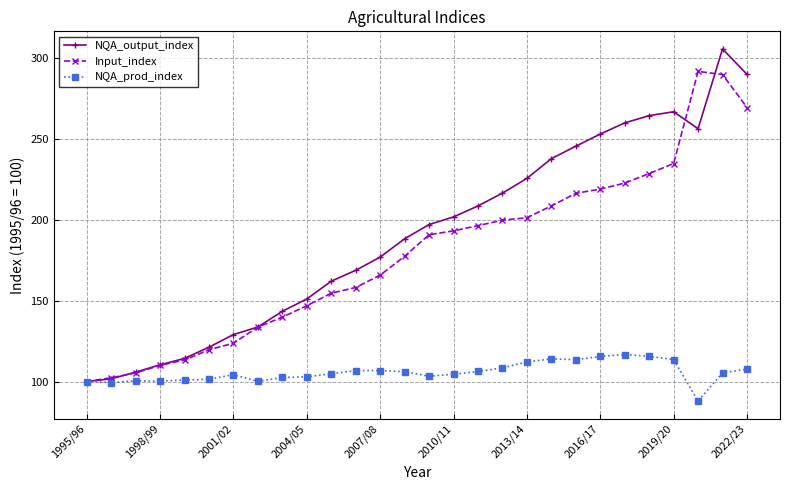

True or false: Input_index has more than 0 points higher than both neighbors.

True